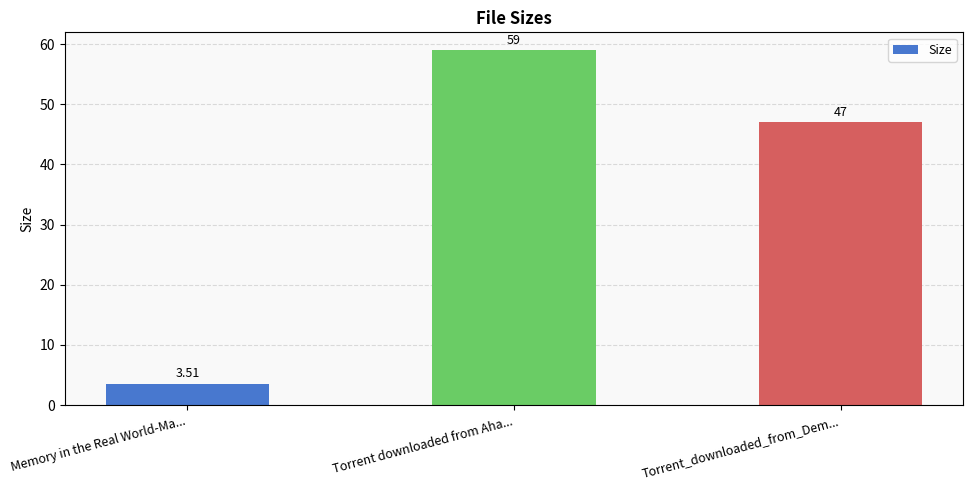

What is the sum of all values?

109.5